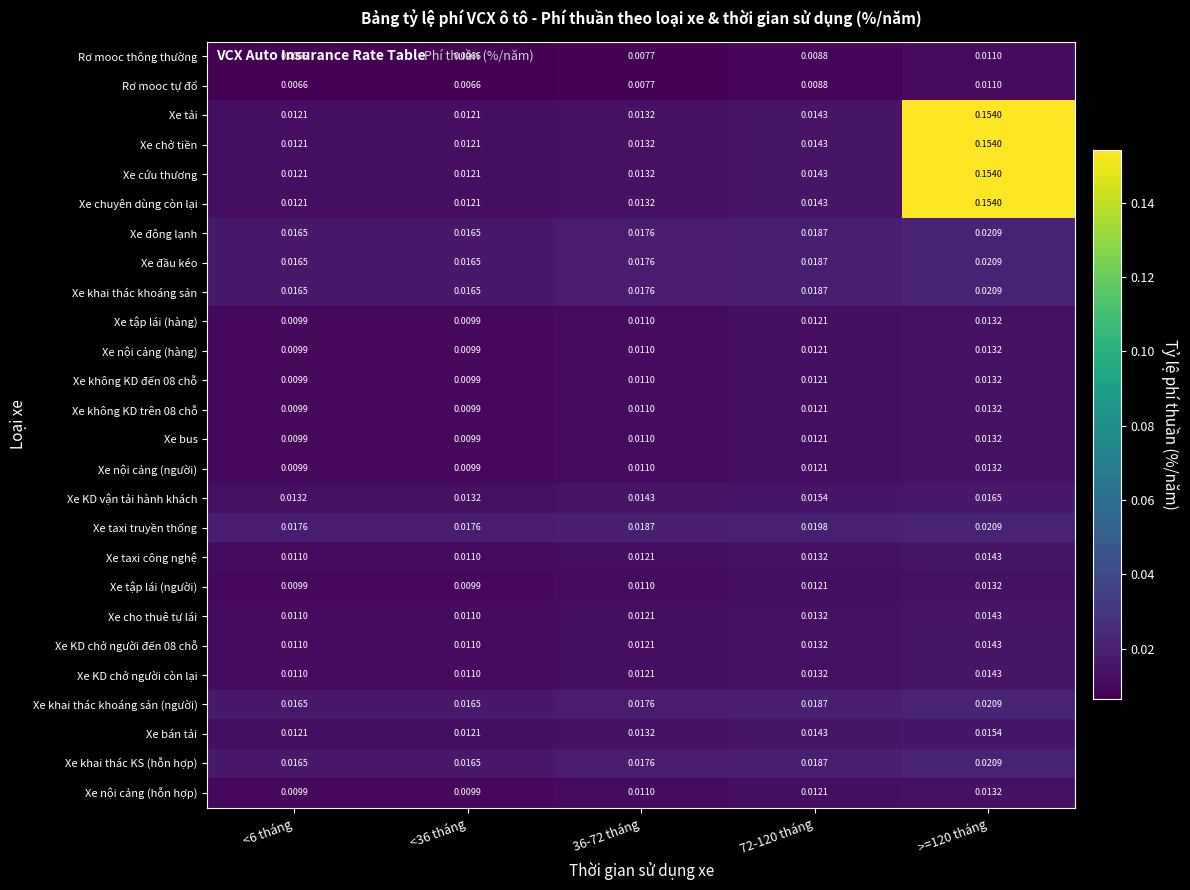

Is the value of Xe KD chở người đến 08 chỗ at >=120 tháng greater than the value of Rơ mooc thông thường at 72-120 tháng?

Yes